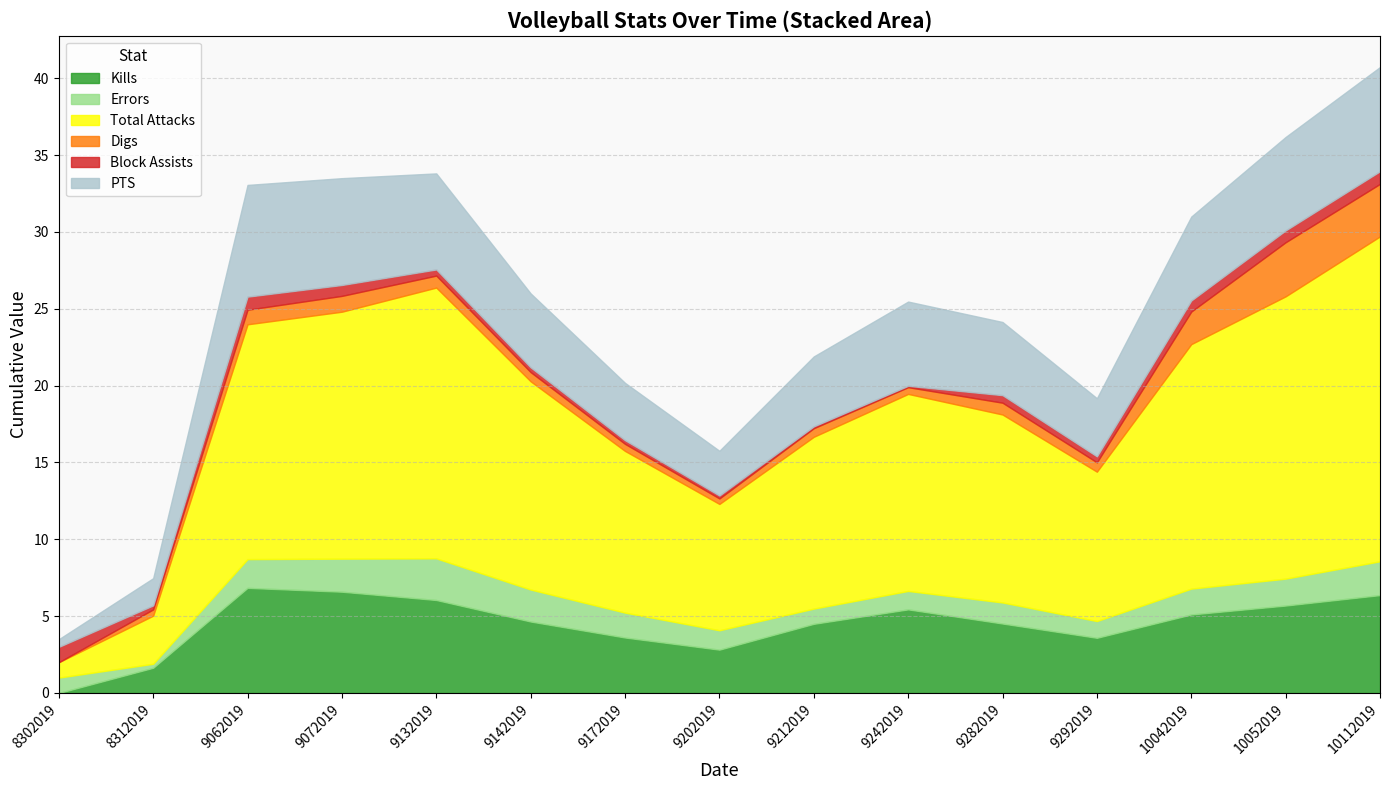

In Total Attacks, how many points are higher than both neighbors (excluding endpoints)?

2